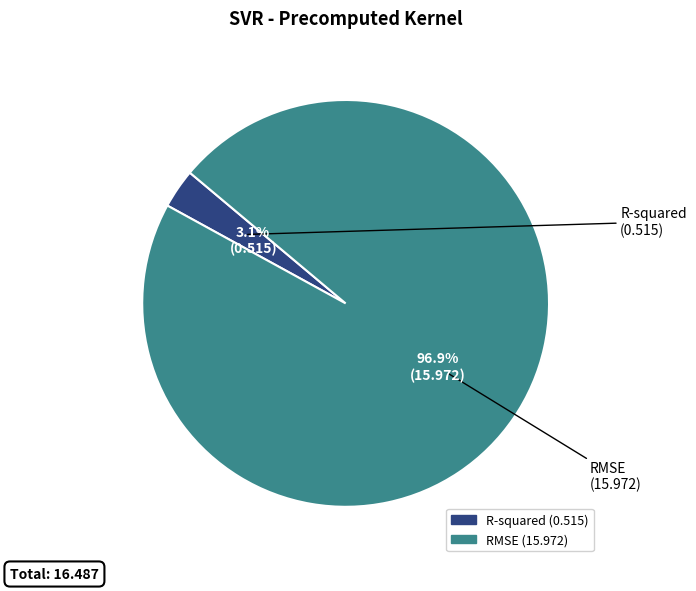

What percentage is the RMSE slice, to the nearest percent?

97%